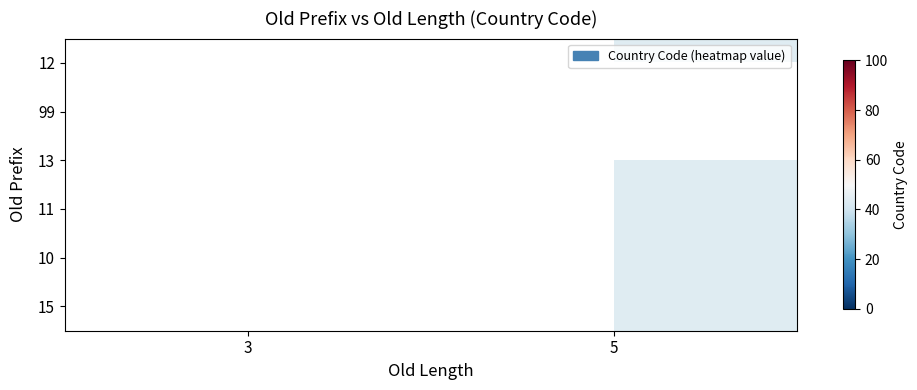

Between 5 and 3, which is larger?

3